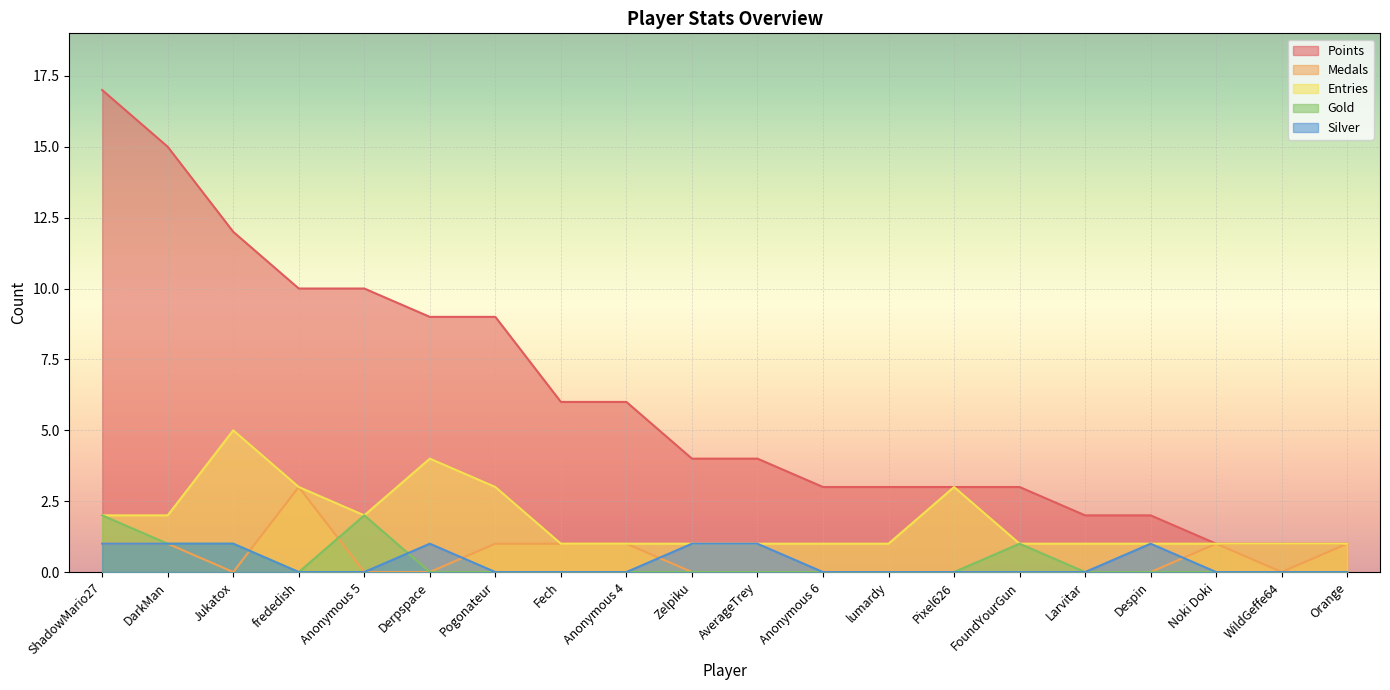

What is the label of the 10th point from the left?

Zelpiku